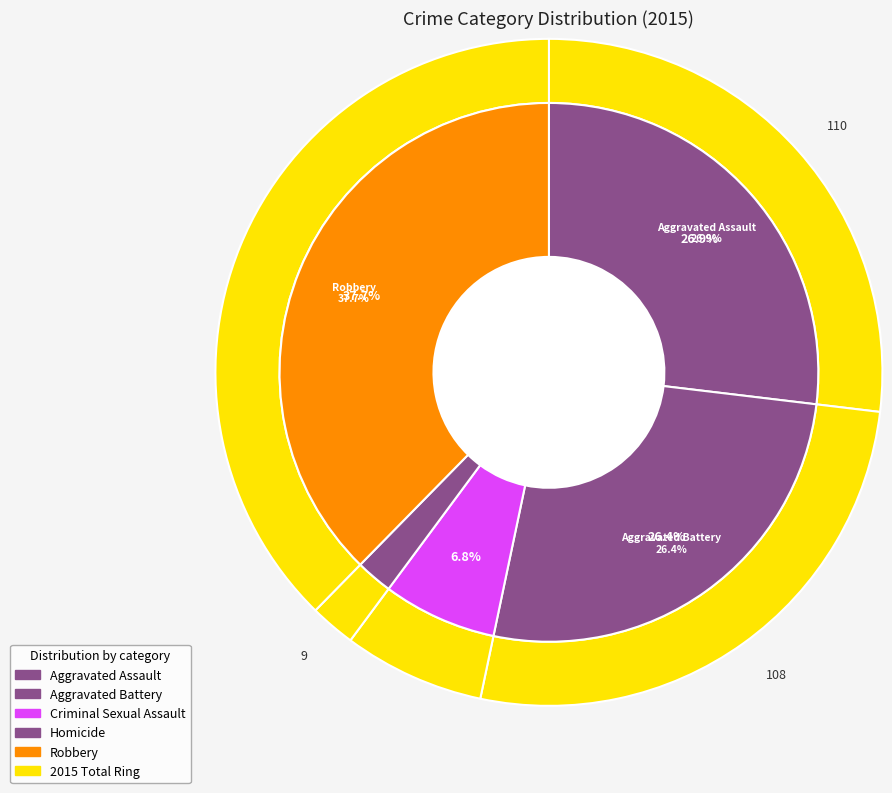

True or false: values_2015 accounts for 27% of the total.

True